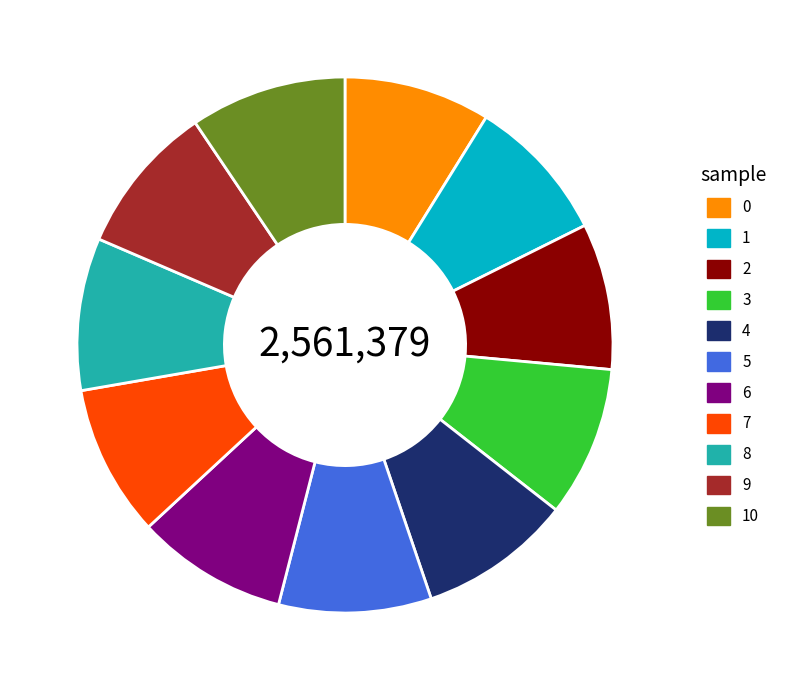

Is it true that 5 is 1% of the pie?

False